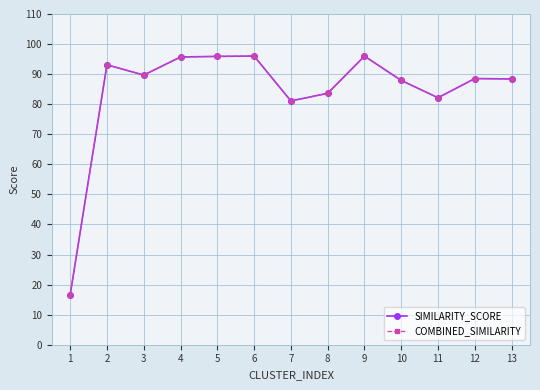

How many lines are shown in the chart?

2